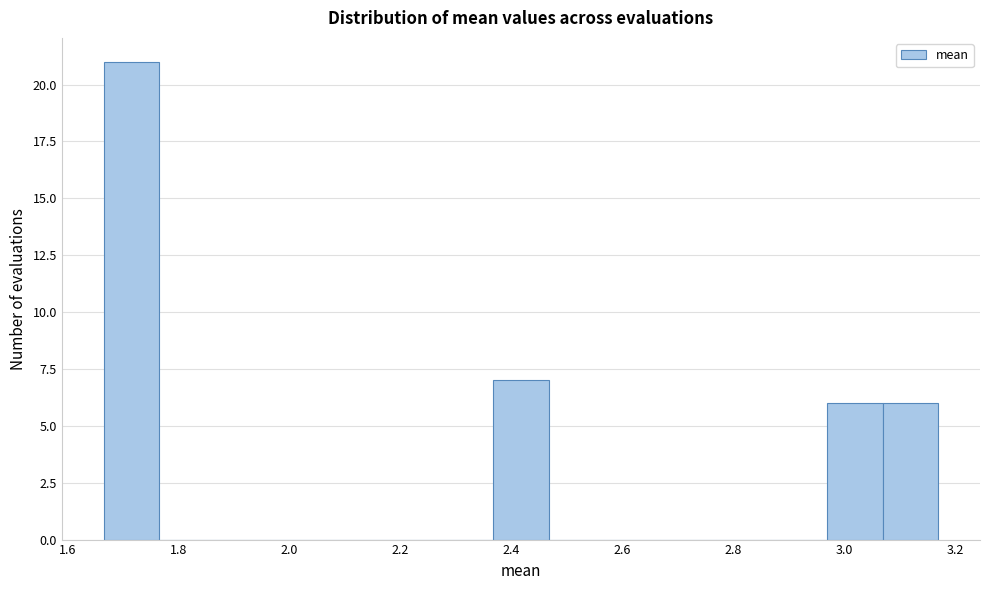

Which range on the x-axis has the tallest bar?

1.66 to 1.76